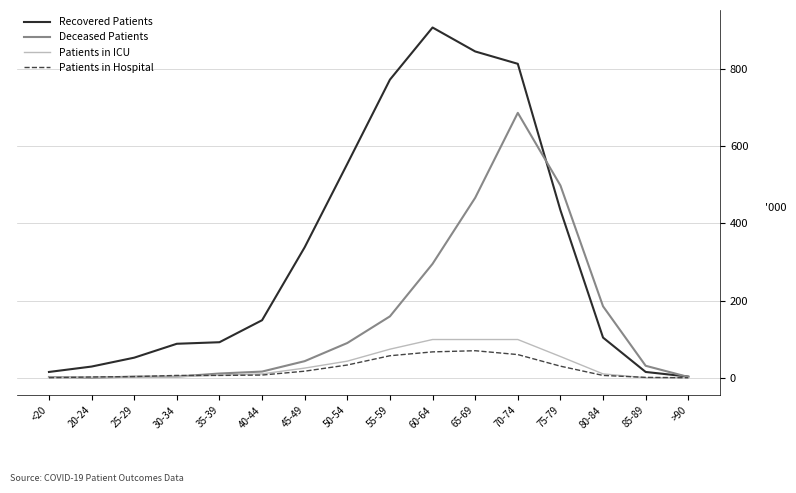

List the series in order of their peak value, lowest first.

Patients in Hospital, Patients in ICU, Deceased Patients, Recovered Patients